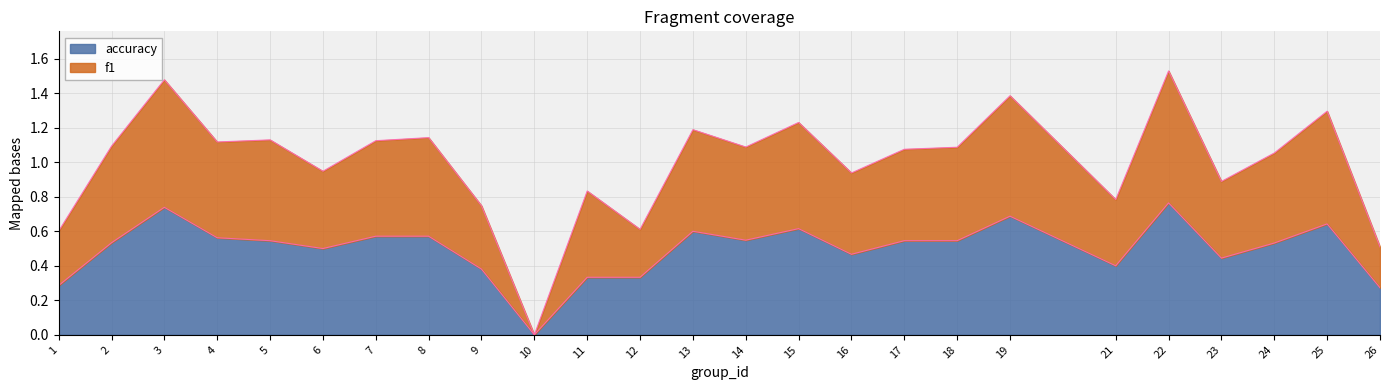

Is it true that accuracy equals 0.7 at 3?

True